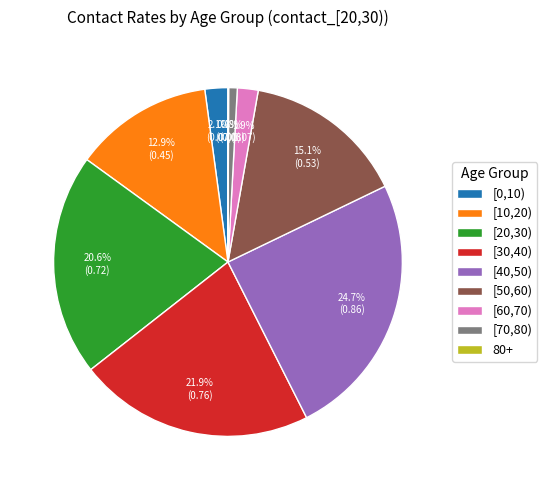

To the nearest percent, what is the difference between the largest and smallest slice percentages?

25%